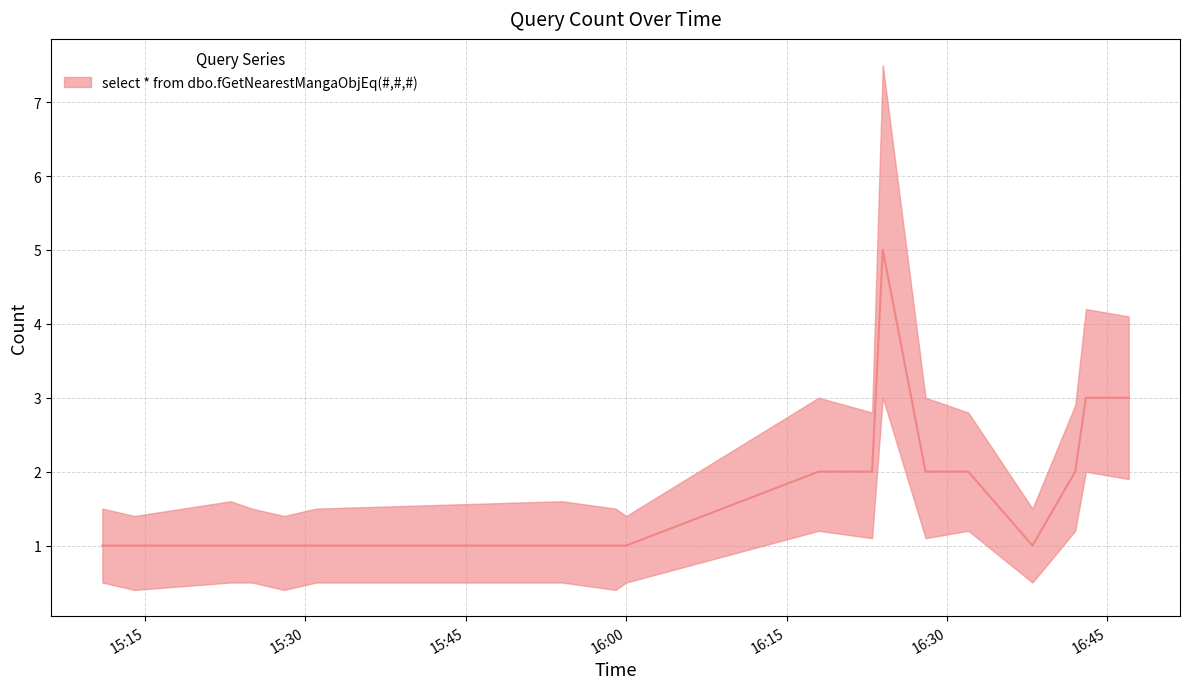

Count the values in the range 1 to 2.

15